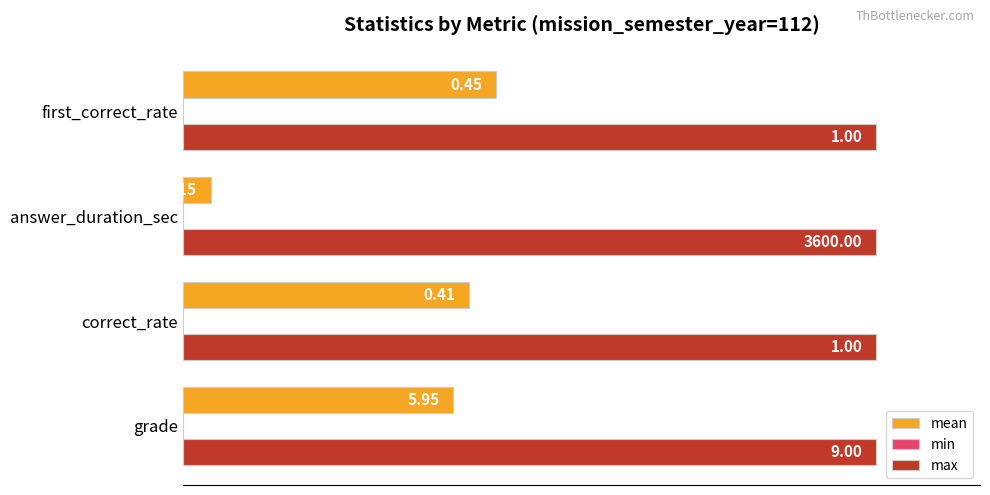

Which series has the widest spread of values?

mean